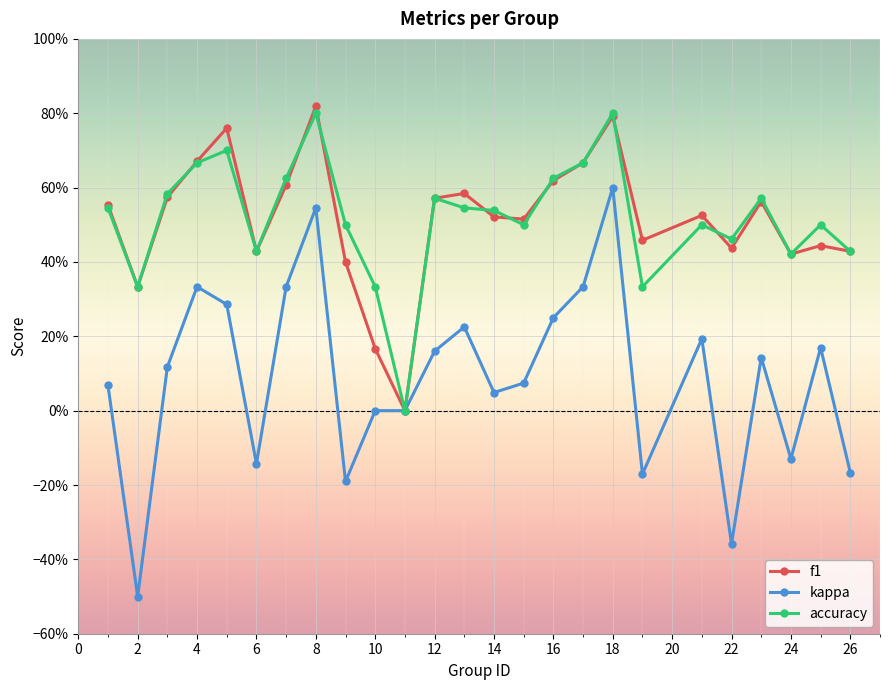

What is the highest value of the kappa series?

0.6